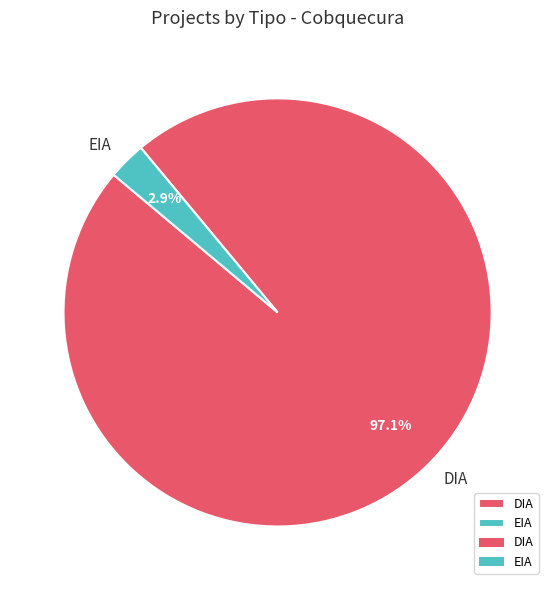

How many segments does this pie chart have?

2